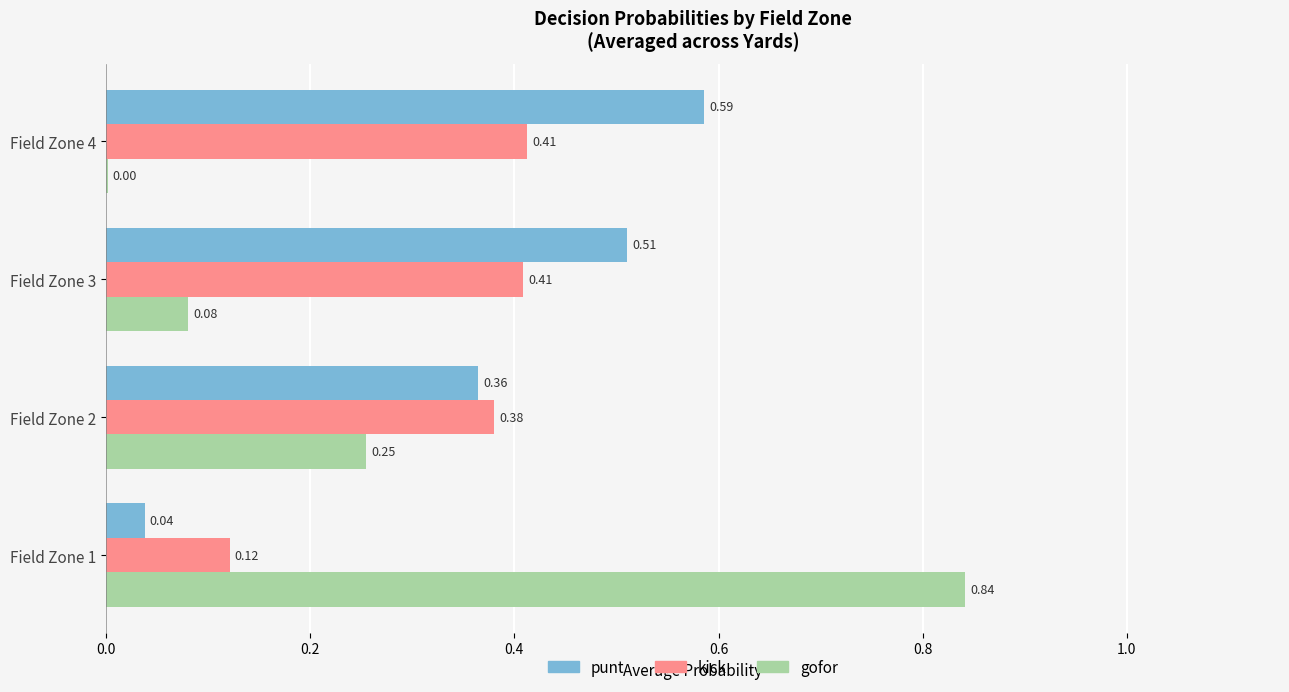

What is the sum of all punt values?

1.5